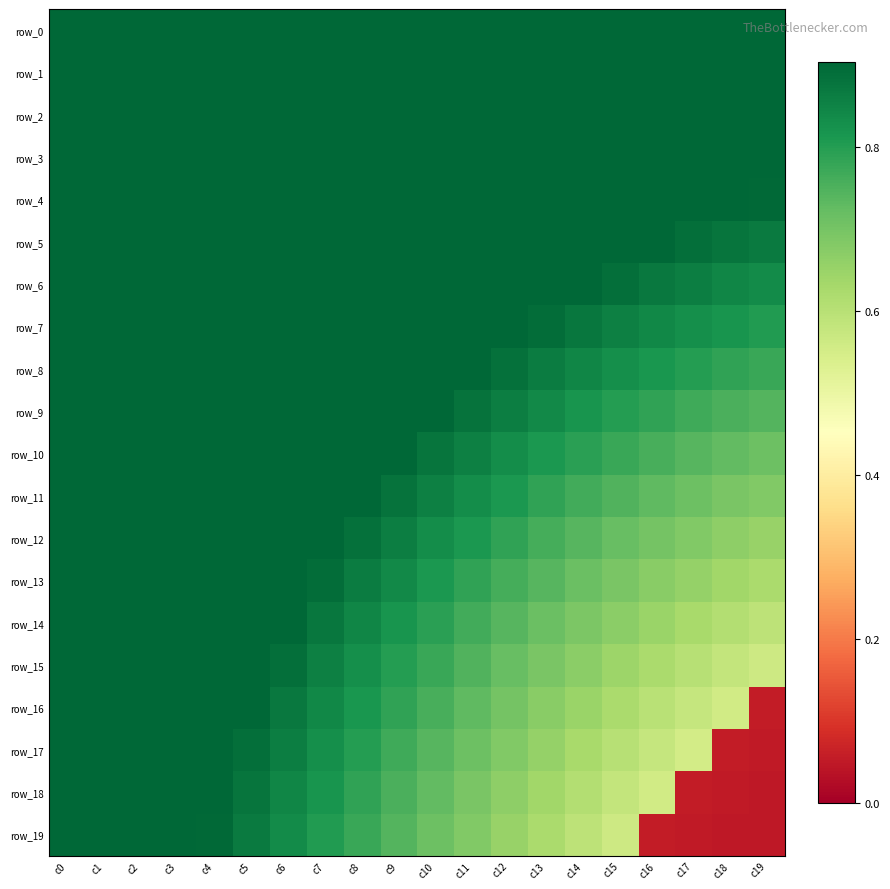

List the series in order of their peak value, highest first.

row_0, row_1, row_2, row_3, row_4, row_5, row_6, row_7, row_8, row_9, row_10, row_11, row_12, row_13, row_14, row_15, row_16, row_17, row_18, row_19